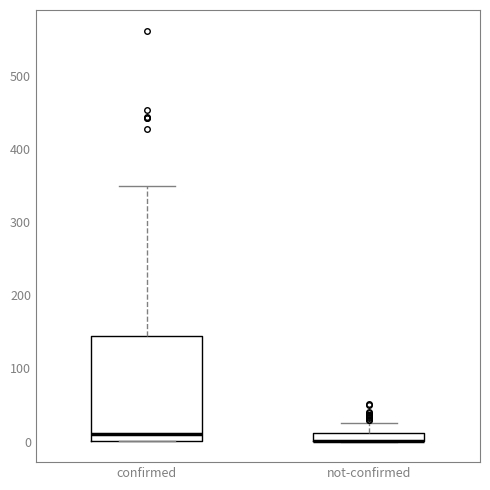

Which box is the tallest, from its lower edge to its upper edge?

confirmed